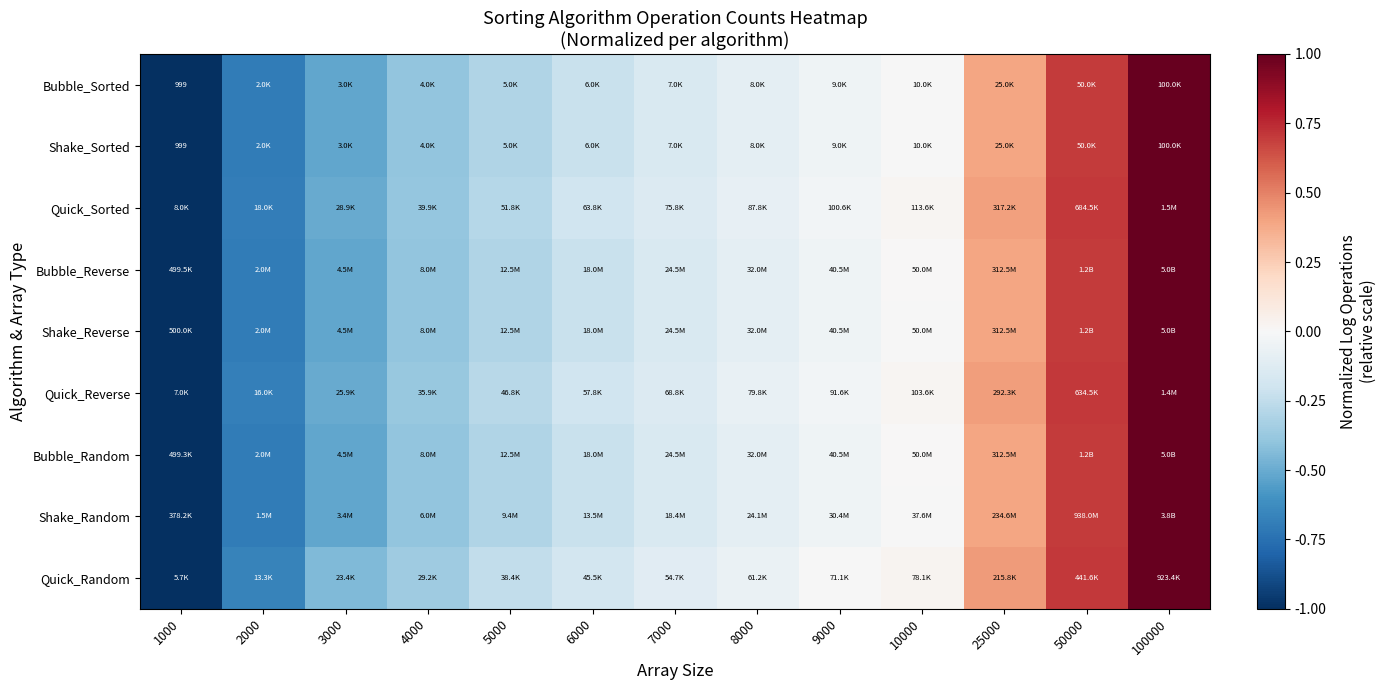

The Quick_Random series shows -0.0 at 9000. True or false?

False